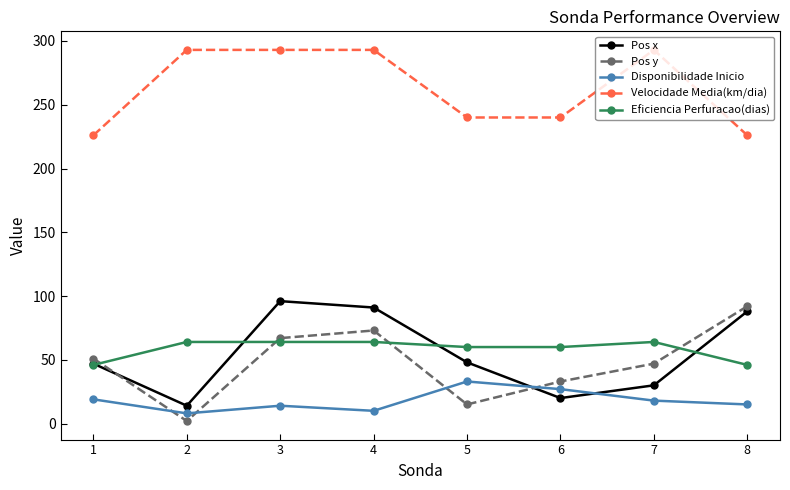

How many data points in Disponibilidade Inicio are less than 18?

4